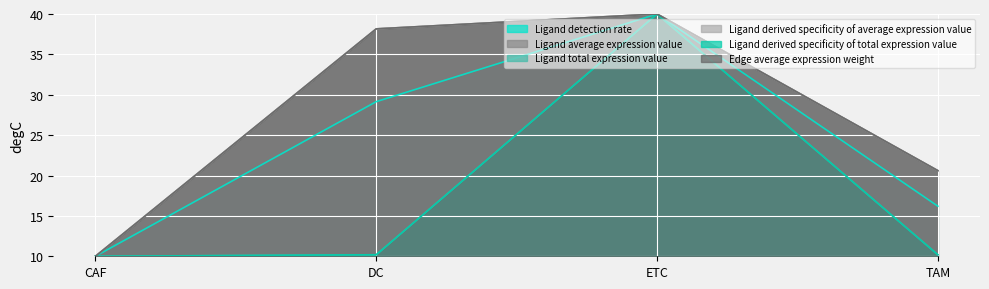

In Ligand average expression value, how many points are higher than both neighbors (excluding endpoints)?

1